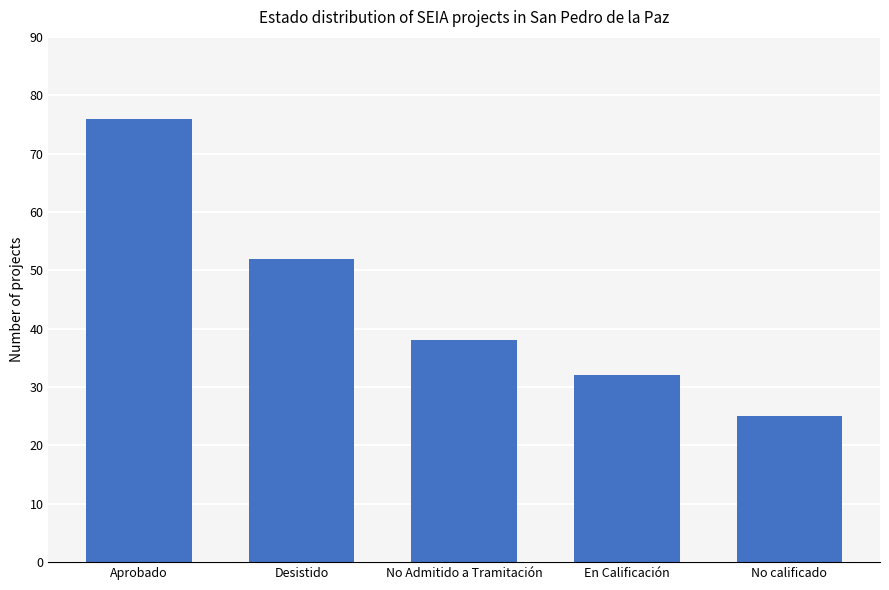

What is the sum of the values at No calificado and Aprobado?

101